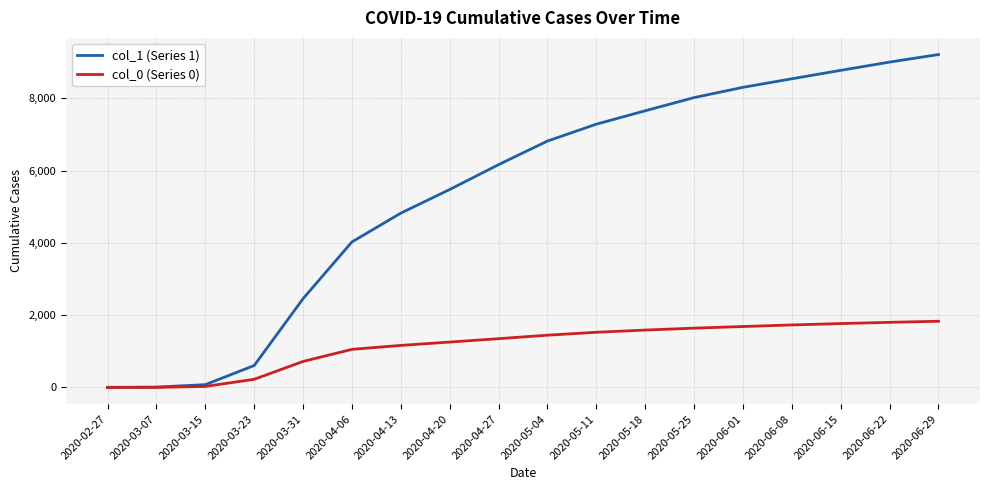

Rank the series at 2020-06-08 from highest to lowest value.

col_1 (Series 1), col_0 (Series 0)